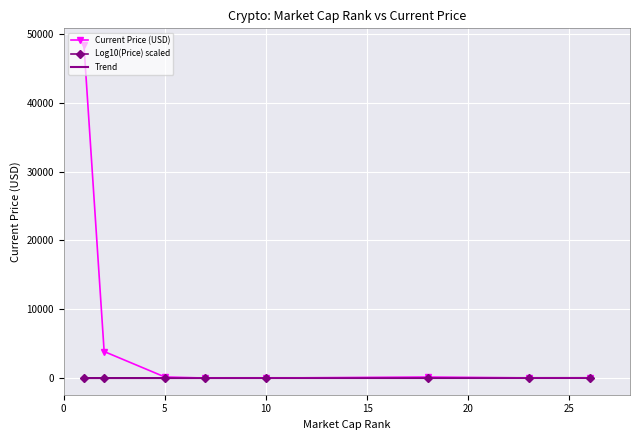

Which series has the largest range (max minus min)?

Current Price (USD)